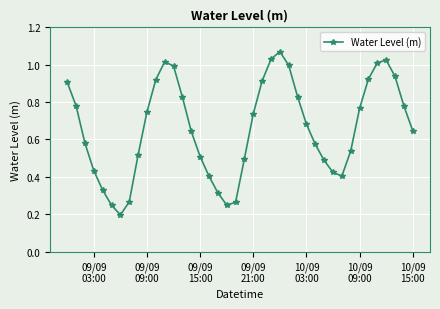

True or false: the data has more than 1 interior local peaks.

True